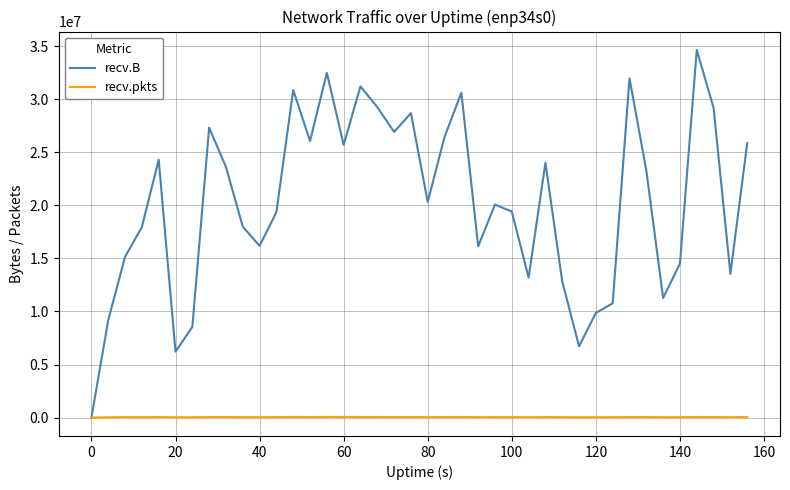

What is the difference between the maximum and second lowest values in the recv.B series?

28420695